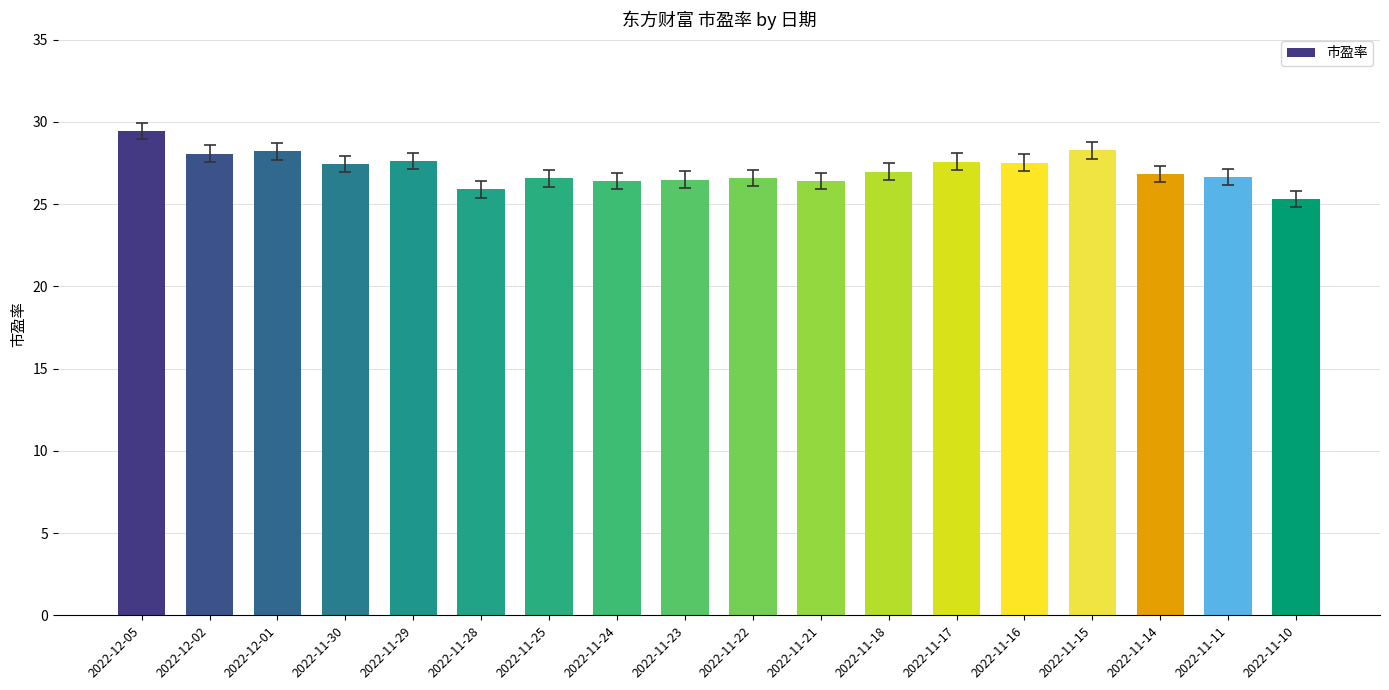

The chart shows a value of 27.6 at 2022-11-29. True or false?

True